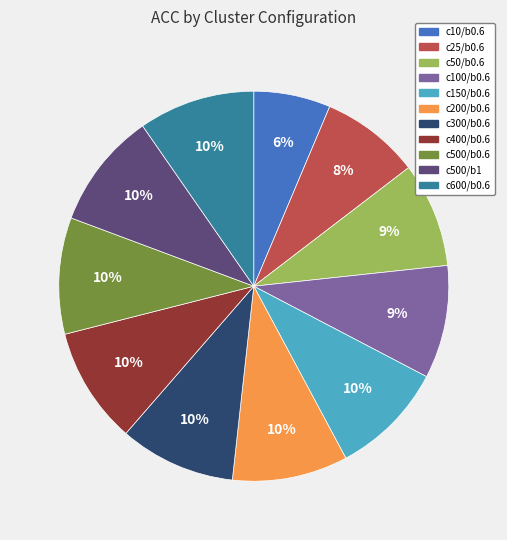

To the nearest percent, what is the average slice percentage?

9%